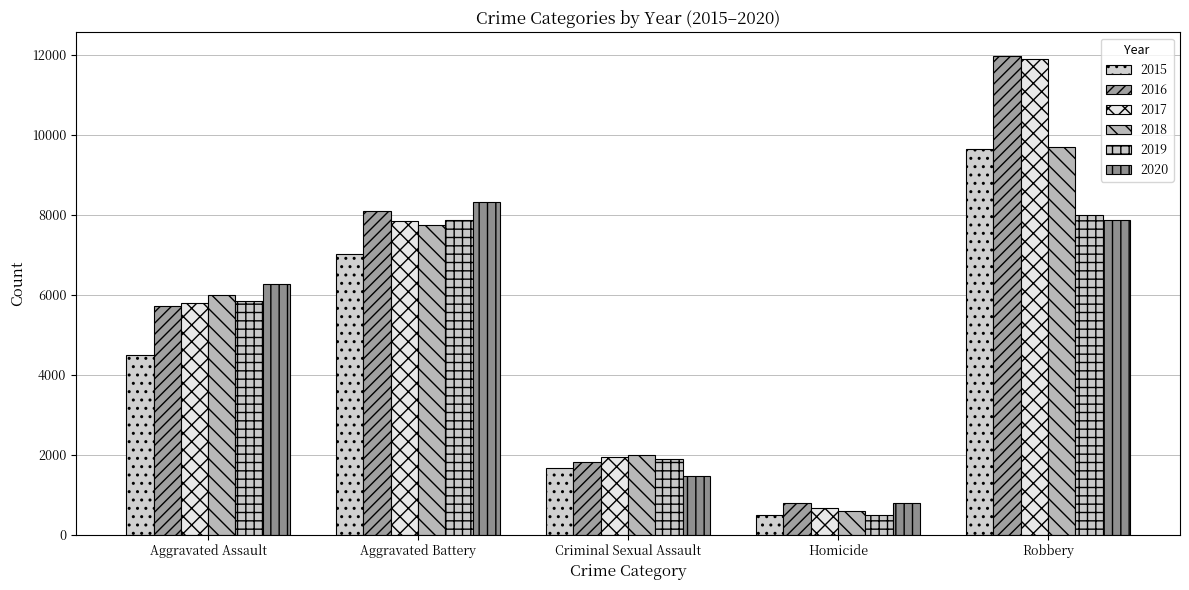

Reading right to left, extract all data points from this chart.

2015: Robbery=9638	Homicide=496	Criminal Sexual Assault=1676	Aggravated Battery=7018	Aggravated Assault=4480
2016: Robbery=11960	Homicide=786	Criminal Sexual Assault=1824	Aggravated Battery=8085	Aggravated Assault=5712
2017: Robbery=11880	Homicide=672	Criminal Sexual Assault=1951	Aggravated Battery=7845	Aggravated Assault=5793
2018: Robbery=9680	Homicide=589	Criminal Sexual Assault=1990	Aggravated Battery=7734	Aggravated Assault=6001
2019: Robbery=7994	Homicide=498	Criminal Sexual Assault=1886	Aggravated Battery=7857	Aggravated Assault=5841
2020: Robbery=7855	Homicide=787	Criminal Sexual Assault=1461	Aggravated Battery=8319	Aggravated Assault=6263